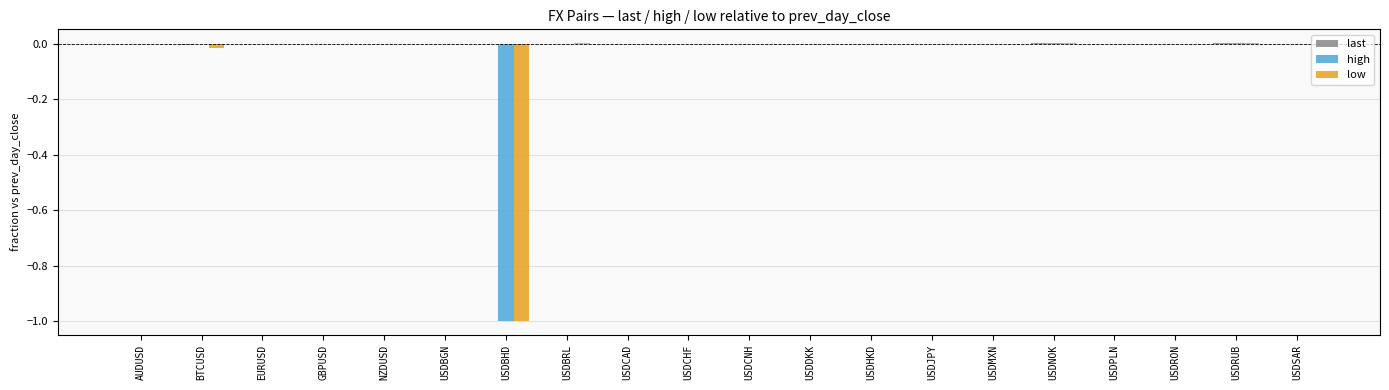

True or false: low has a value of 0.0 at USDCNH.

True